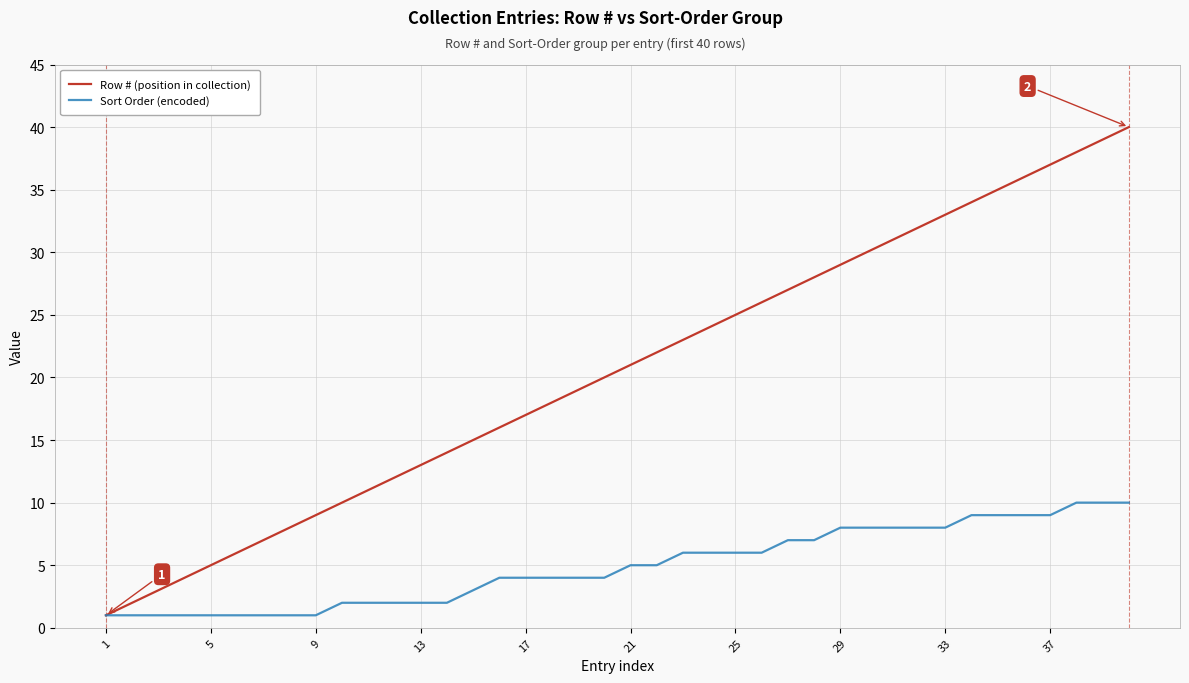

Which series has the largest total across all categories?

Row # (position in collection)